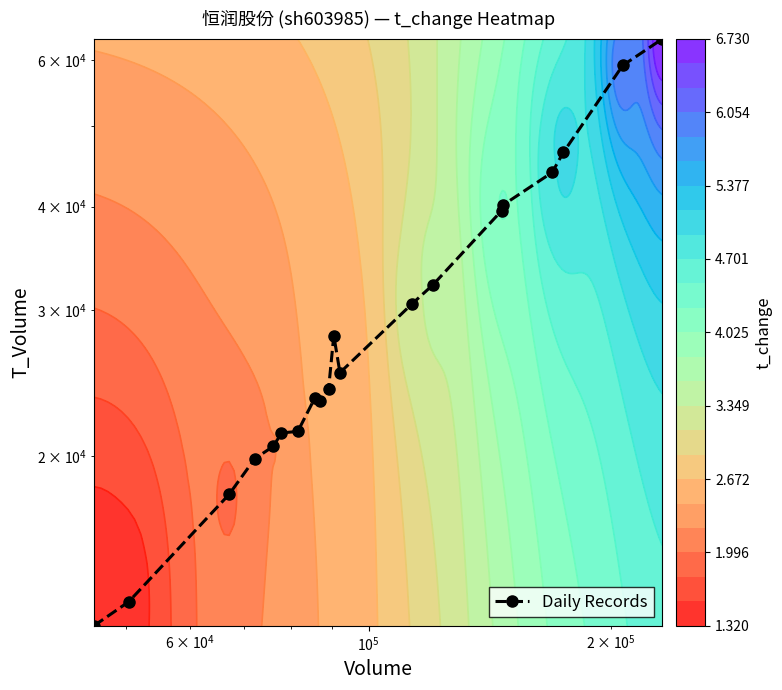

Reading left to right, extract all data points from this chart.

12500	13361	17997	19863	20573	21346	21434	23485	23311	24118	27963	25229	30533	32194	39557	40135	43960	46471	59159	63679